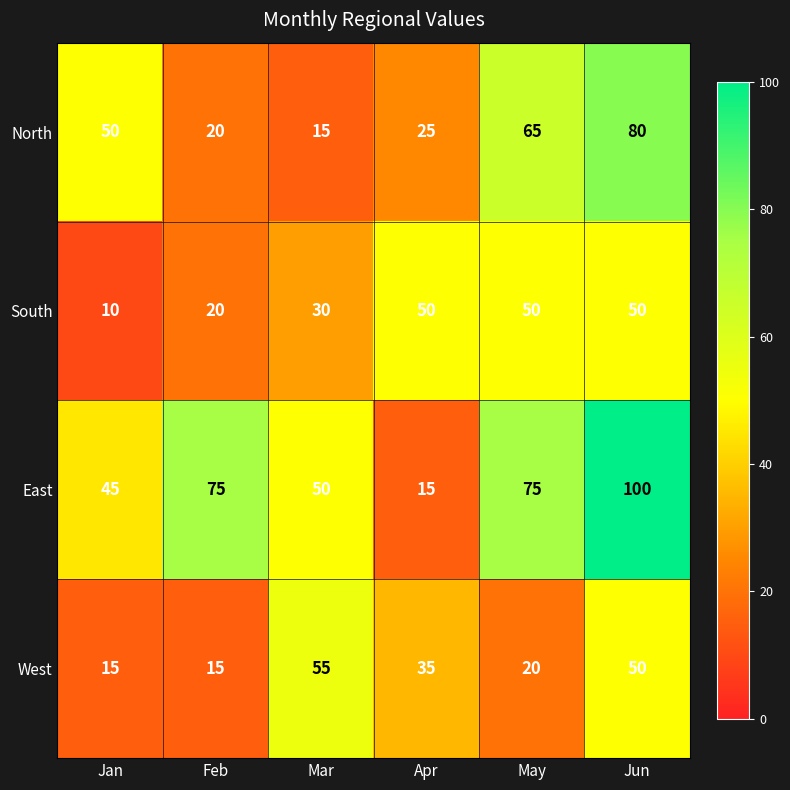

Reading left to right, extract all data points from this chart.

North: Jan=50	Feb=20	Mar=15	Apr=25	May=65	Jun=80
South: Jan=10	Feb=20	Mar=30	Apr=50	May=50	Jun=50
East: Jan=45	Feb=75	Mar=50	Apr=15	May=75	Jun=100
West: Jan=15	Feb=15	Mar=55	Apr=35	May=20	Jun=50